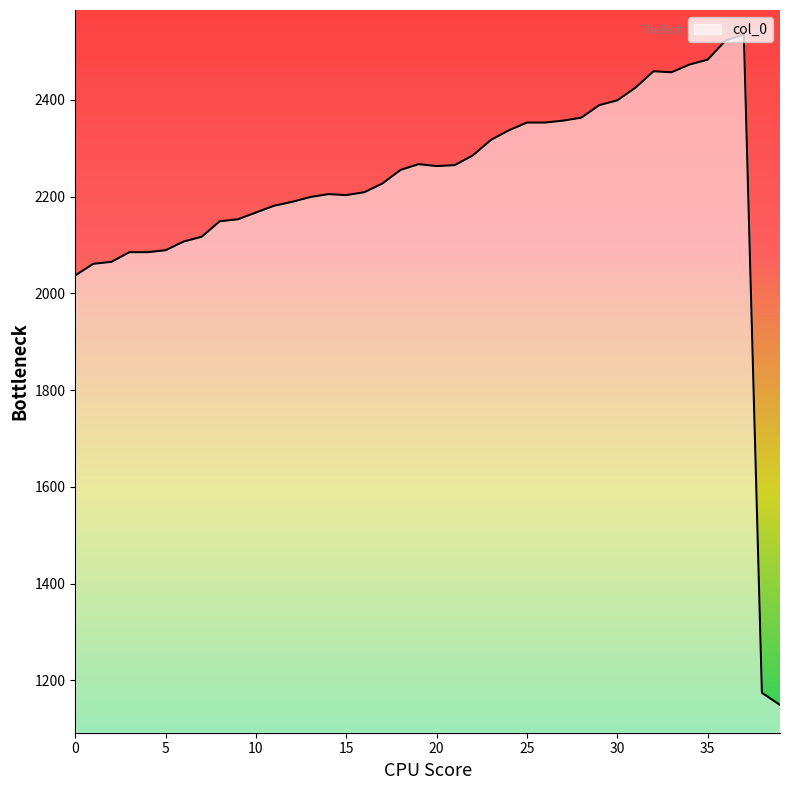

What is the minimum value shown in the chart?

1149